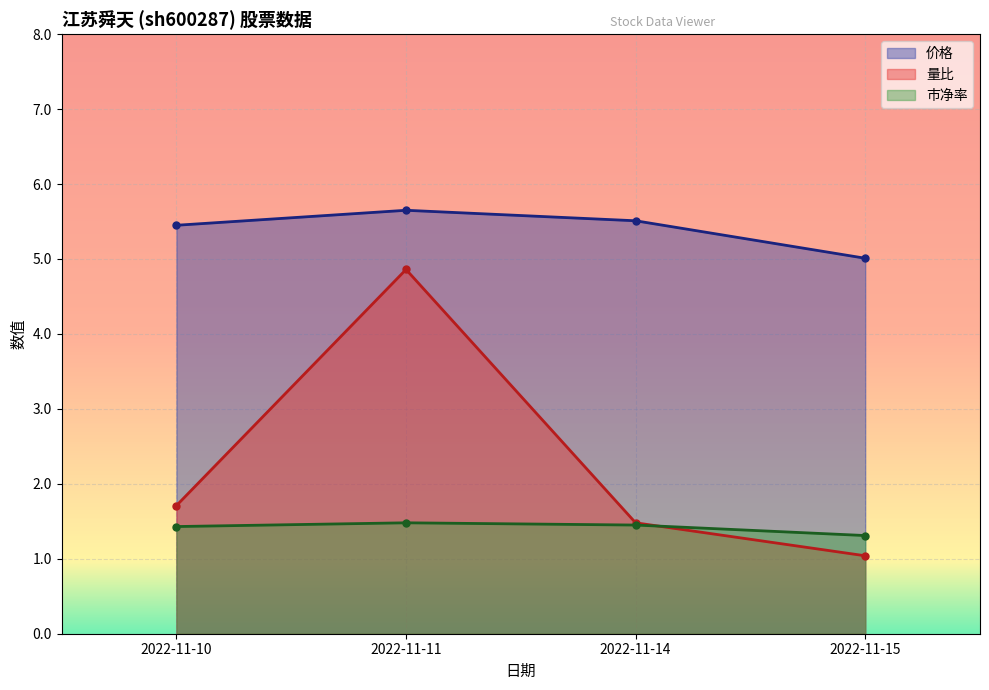

Which category has the lowest value across all series?

2022-11-15